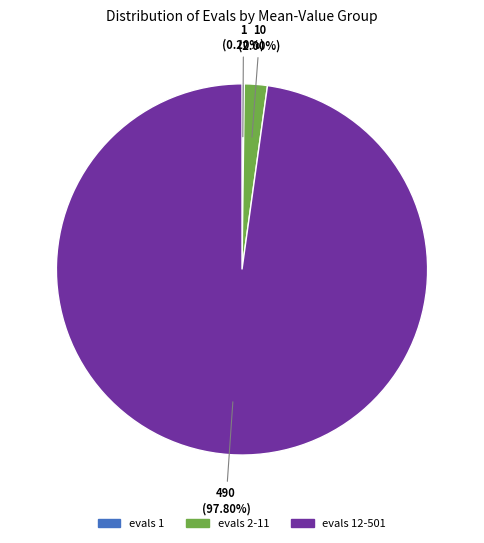

Is there a majority slice in this chart?

Yes